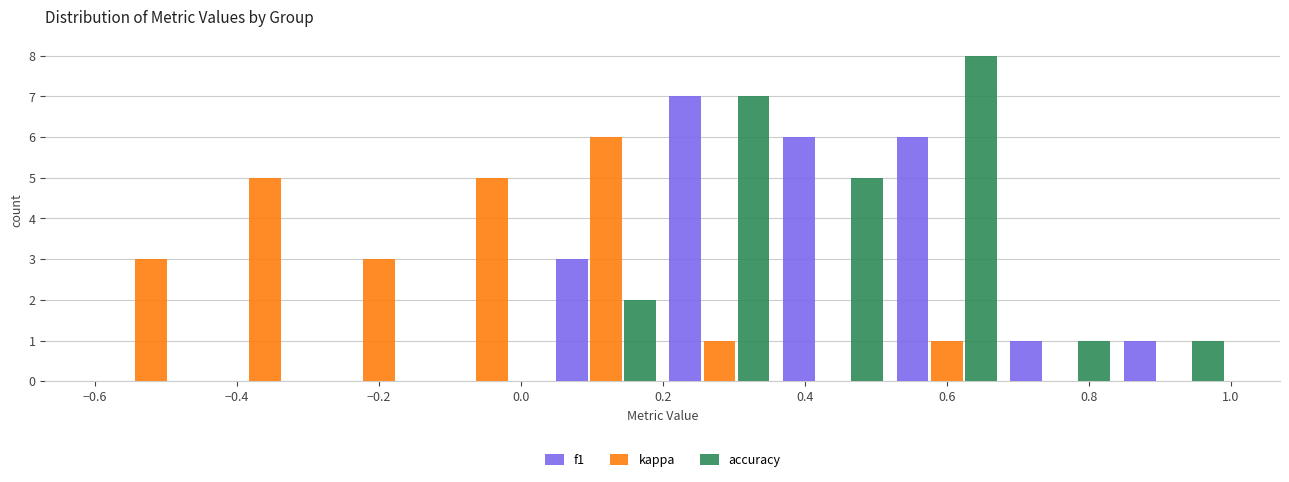

What is the height of the f1 bar covering 0.36 to 0.52 on the x-axis? The values are not printed on the chart, so give them approximately, as read against the axis.

6